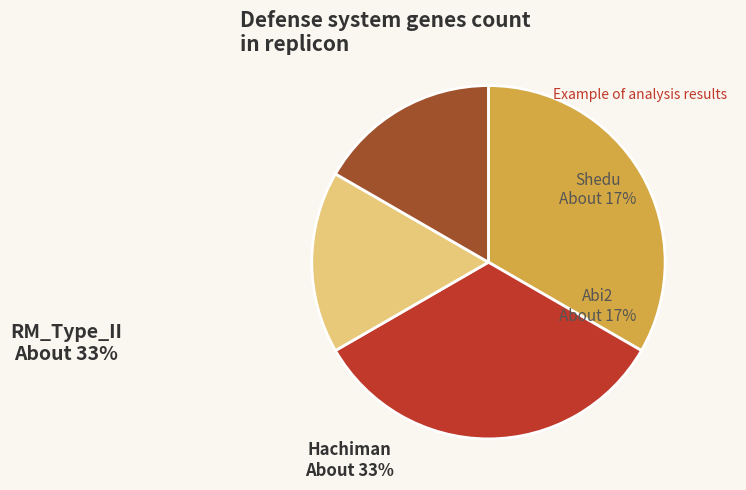

Approximately how many times larger is the value at RM_Type_II compared to Shedu?

2.0